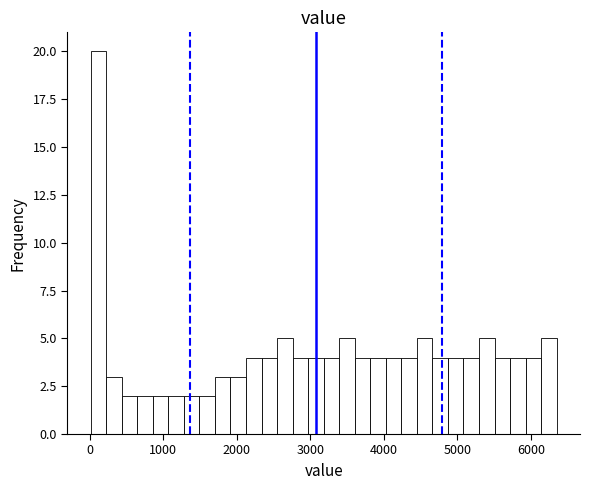

Read against the x-axis, roughly where is the centre of the tallest bar?

100